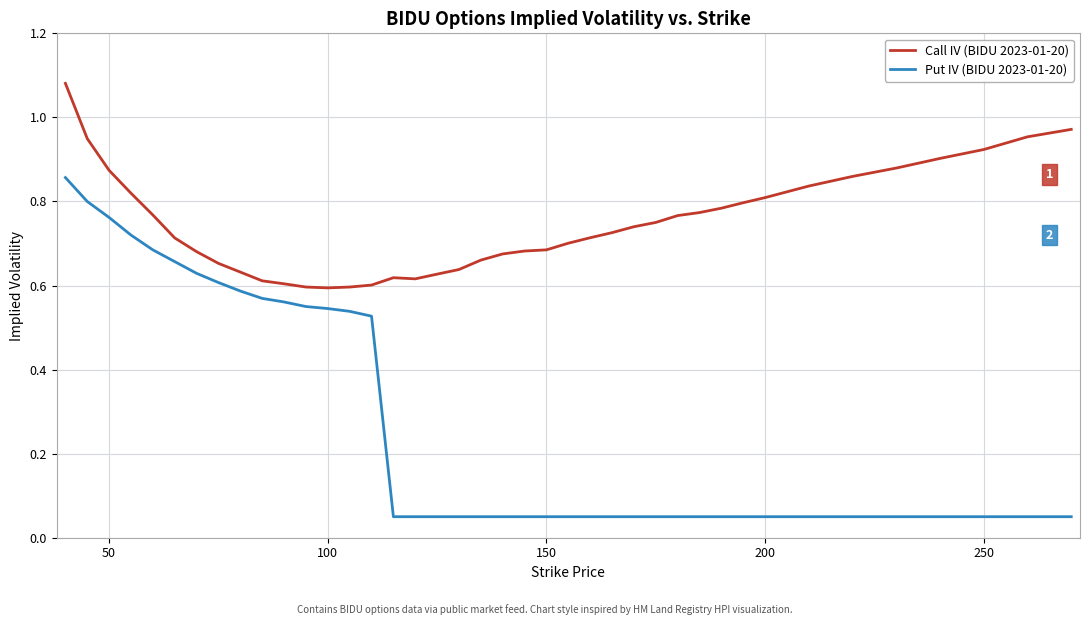

List the series in order of their overall mean, lowest first.

Put IV (BIDU 2023-01-20), Call IV (BIDU 2023-01-20)